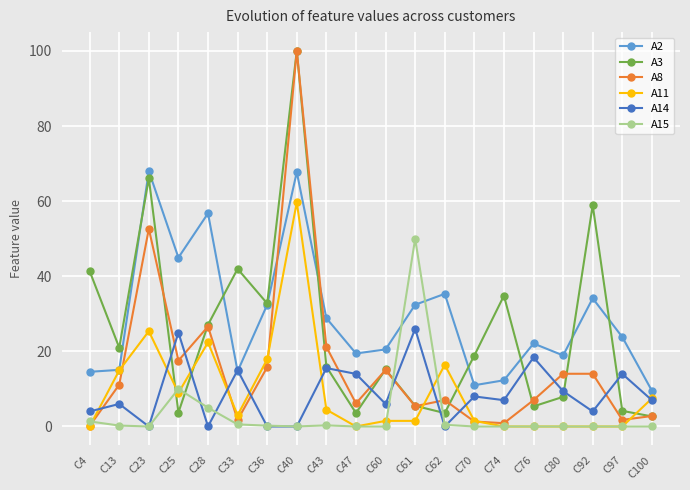

How many data points in A8 are less than 11?

10